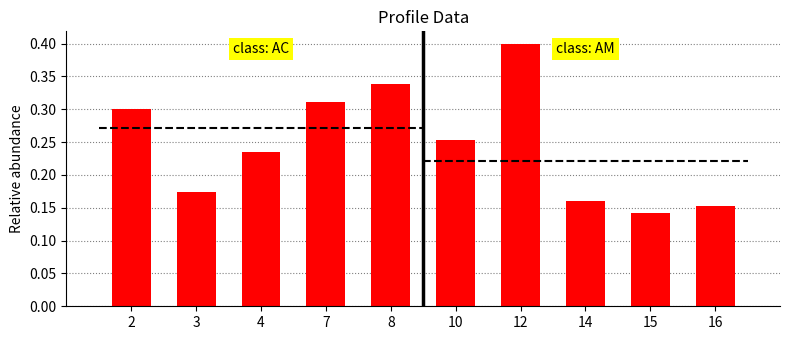

Reading left to right, what are all the values shown in this chart?

0.3	0.2	0.2	0.3	0.3	0.3	0.4	0.2	0.1	0.2